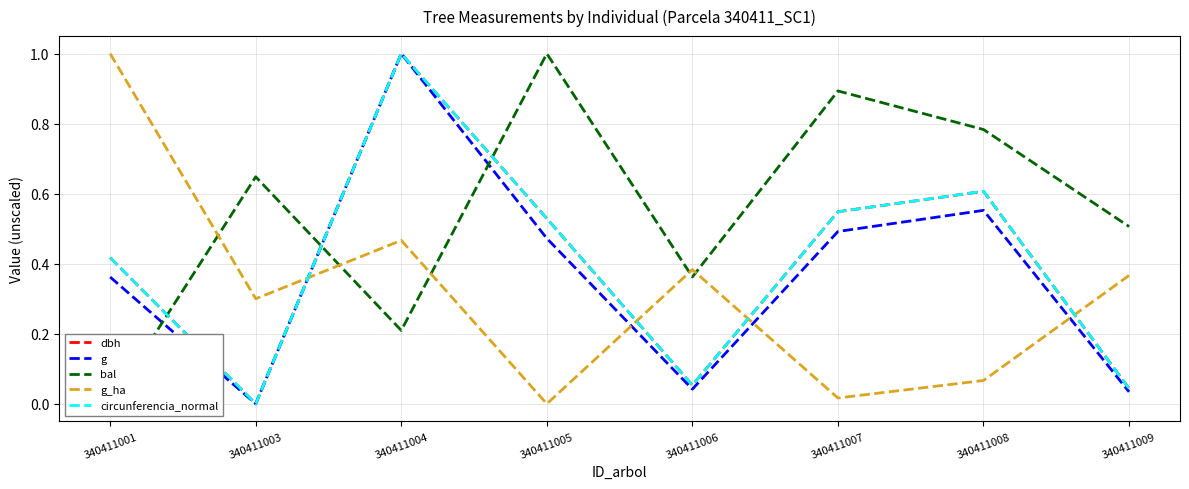

Is it true that bal equals 0.8 at 340411008?

True